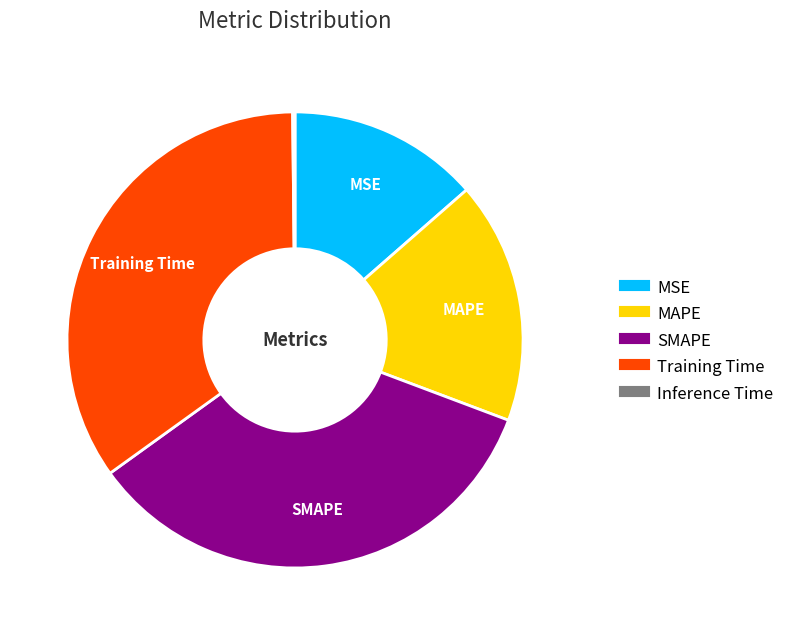

Is there any slice that represents more than half of the pie?

No